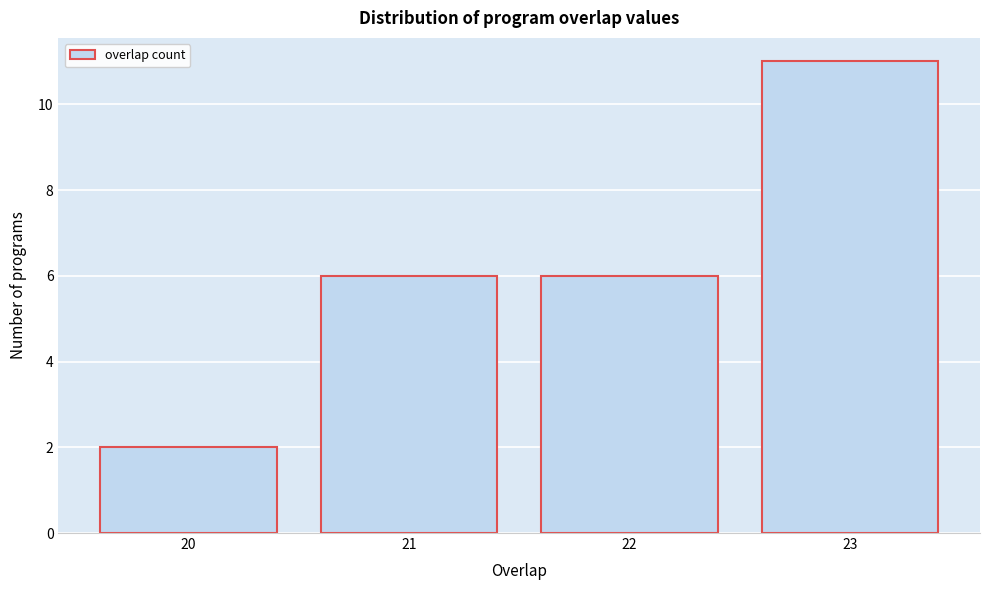

Reading left to right, list all the values displayed in this chart.

2	6	6	11